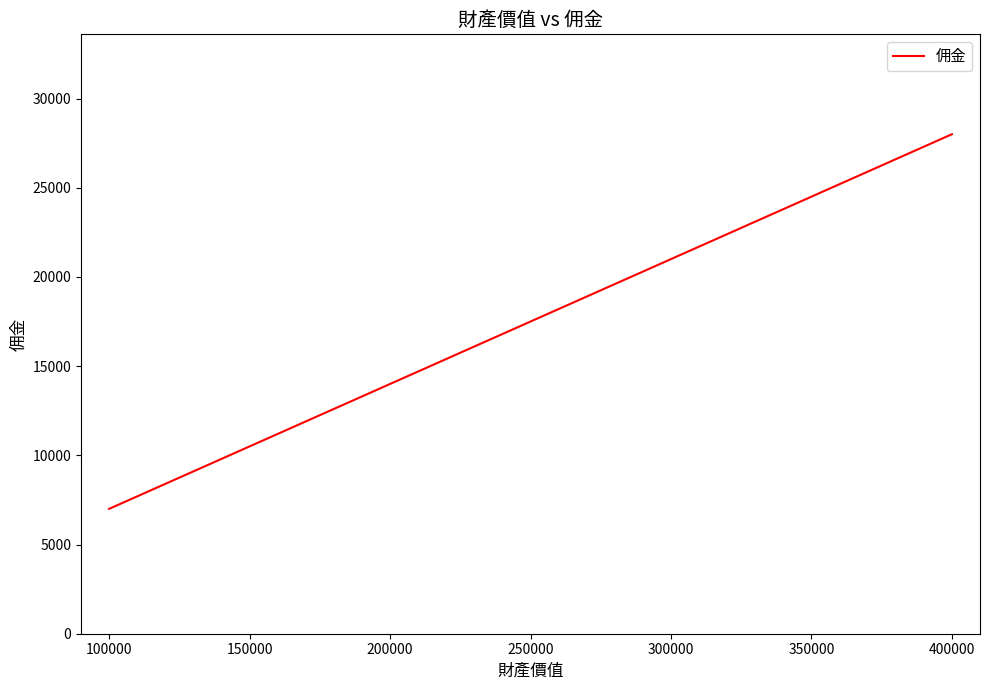

List the labels in order of value, smallest first.

100000, 200000, 300000, 400000